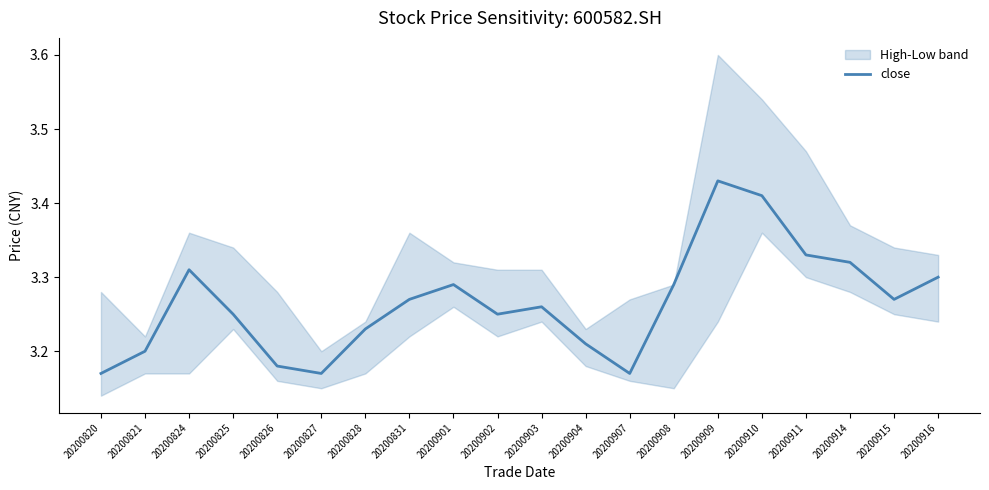

Reading left to right, transcribe all the data shown in this chart.

20200820=3.2	20200821=3.2	20200824=3.3	20200825=3.2	20200826=3.2	20200827=3.2	20200828=3.2	20200831=3.3	20200901=3.3	20200902=3.2	20200903=3.3	20200904=3.2	20200907=3.2	20200908=3.3	20200909=3.4	20200910=3.4	20200911=3.3	20200914=3.3	20200915=3.3	20200916=3.3